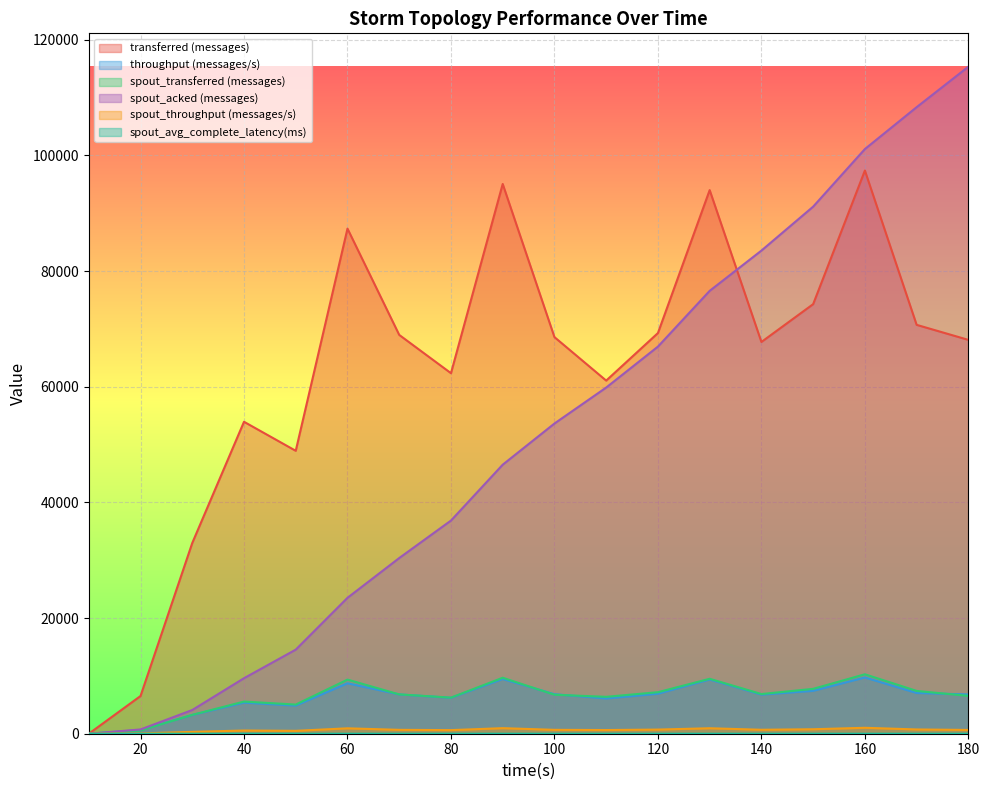

Reading left to right, list all the values displayed in this chart.

transferred (messages): 0.0	6520.0	32980.0	53940.0	48920.0	87340.0	68960.0	62340.0	95060.0	68580.0	61060.0	69280.0	94000.0	67740.0	74280.0	97380.0	70700.0	68100.0
throughput (messages/s): 0.0	647.0	3247.0	5370.0	4858.0	8717.0	6796.0	6216.0	9456.0	6834.0	6091.0	6914.0	9372.0	6758.0	7410.0	9720.0	7043.0	6790.0
spout_transferred (messages): 0.0	560.0	3260.0	5560.0	5040.0	9360.0	6800.0	6240.0	9680.0	6740.0	6380.0	7180.0	9500.0	6860.0	7760.0	10280.0	7400.0	6540.0
spout_acked (messages): 0.0	740.0	4100.0	9600.0	14540.0	23500.0	30380.0	36860.0	46520.0	53640.0	59860.0	66940.0	76580.0	83540.0	91140.0	101100.0	108340.0	115340.0
spout_throughput (messages/s): 0.0	55.0	320.0	553.0	500.0	934.0	670.0	622.0	962.0	671.0	636.0	716.0	947.0	684.0	774.0	1026.0	737.0	652.0
spout_avg_complete_latency(ms): 0.0	5.3	3.9	2.5	2.2	1.8	1.7	1.6	1.5	1.5	1.5	1.4	1.4	1.4	1.4	1.4	1.3	1.3